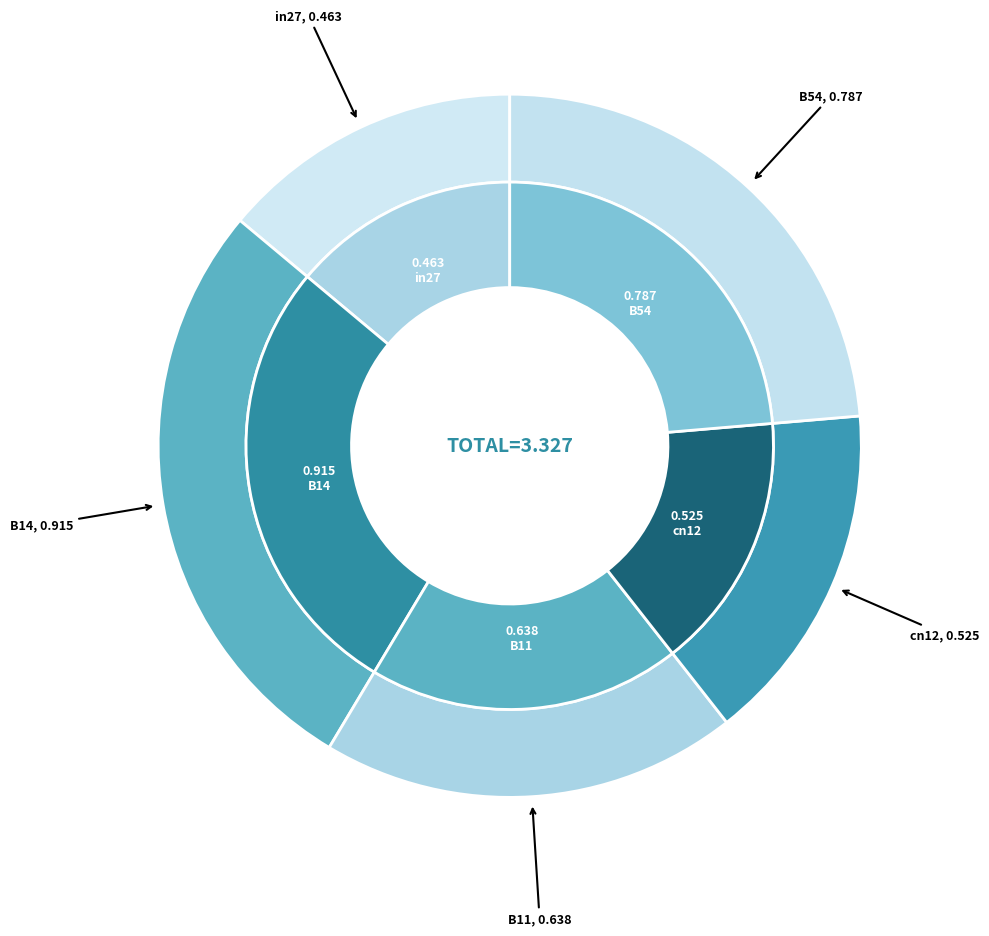

Combined, do B14 and cn12 account for over 50%?

No